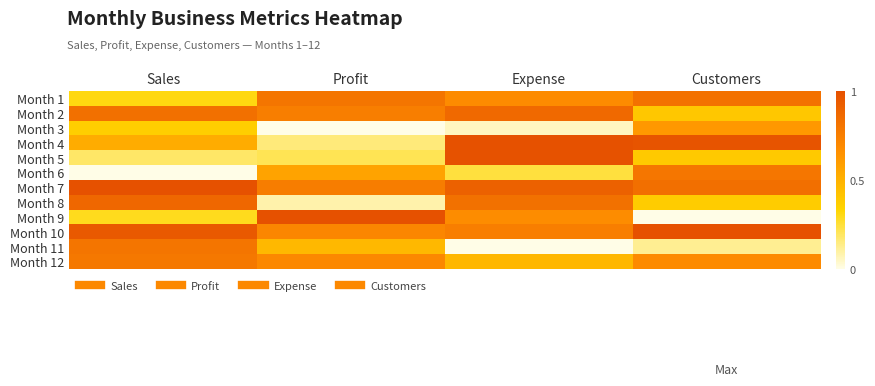

Reading right to left, extract all data points from this chart.

Month 1: Customers=0.8	Expense=0.7	Profit=0.8	Sales=0.3
Month 2: Customers=0.4	Expense=0.9	Profit=0.8	Sales=0.8
Month 3: Customers=0.6	Expense=0.1	Profit=0.0	Sales=0.4
Month 4: Customers=1.0	Expense=1.0	Profit=0.2	Sales=0.5
Month 5: Customers=0.4	Expense=1.0	Profit=0.2	Sales=0.2
Month 6: Customers=0.8	Expense=0.2	Profit=0.6	Sales=0.0
Month 7: Customers=0.8	Expense=0.9	Profit=0.8	Sales=1.0
Month 8: Customers=0.4	Expense=0.8	Profit=0.1	Sales=0.9
Month 9: Customers=0.0	Expense=0.7	Profit=1.0	Sales=0.3
Month 10: Customers=1.0	Expense=0.8	Profit=0.7	Sales=1.0
Month 11: Customers=0.1	Expense=0.0	Profit=0.5	Sales=0.8
Month 12: Customers=0.7	Expense=0.5	Profit=0.7	Sales=0.8